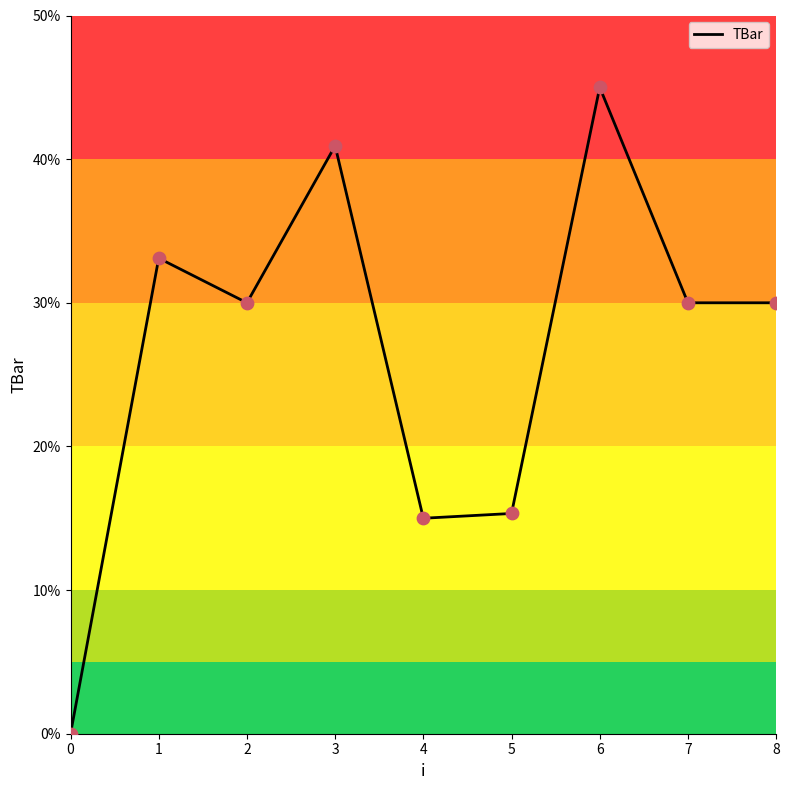

What is the ratio of the value at 7 to the value at 2?

1.0